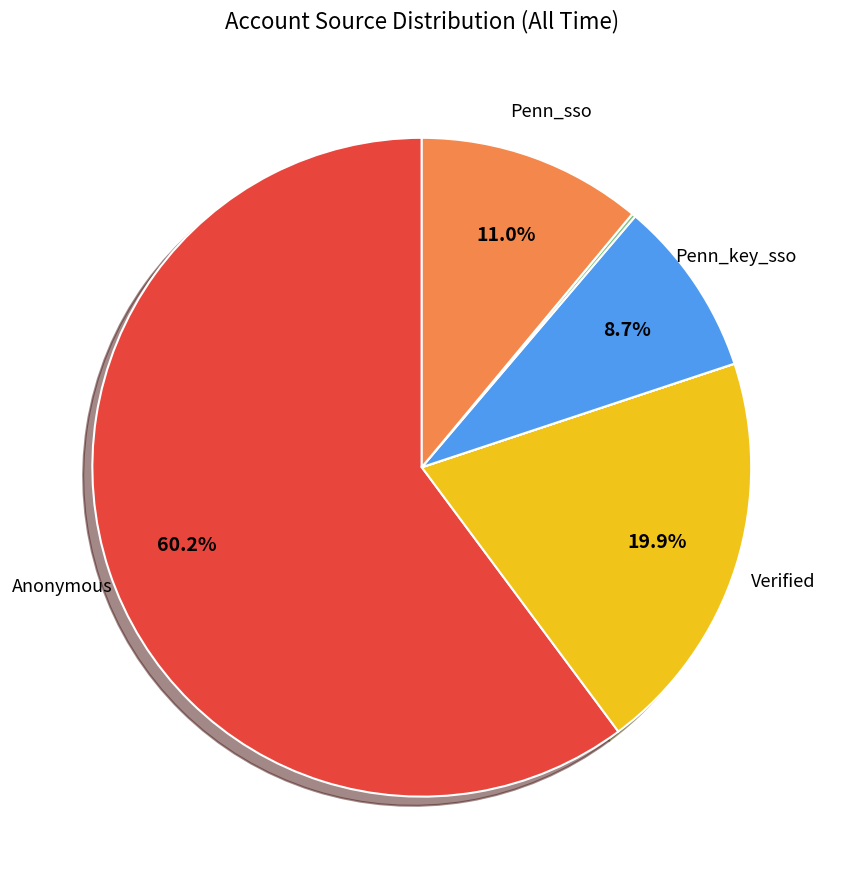

Is there a majority slice in this chart?

Yes